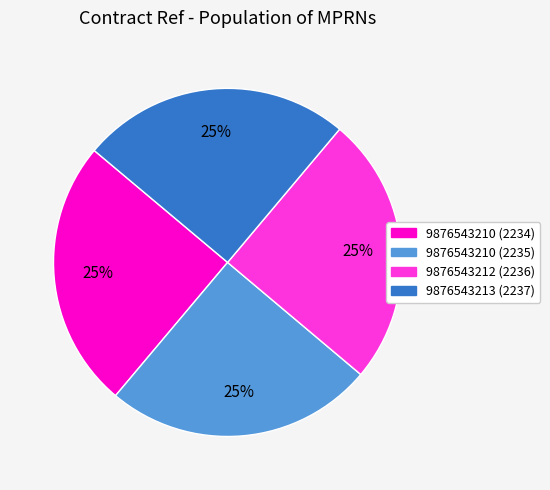

What is the ratio of the value at 9876543212 (2236) to the value at 9876543210 (2235)?

1.0